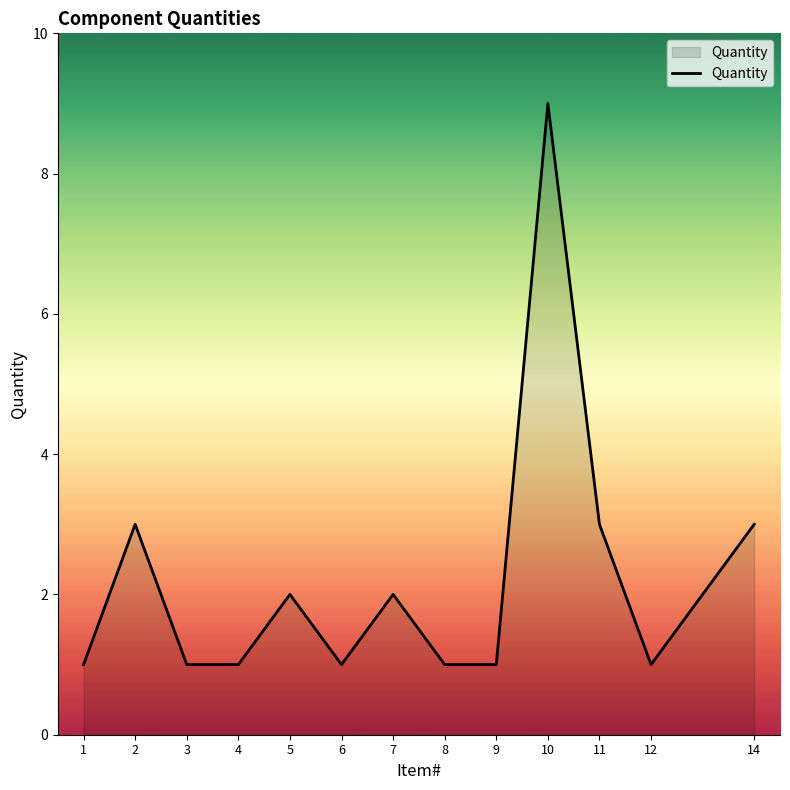

Which category has the highest value across all series?

10